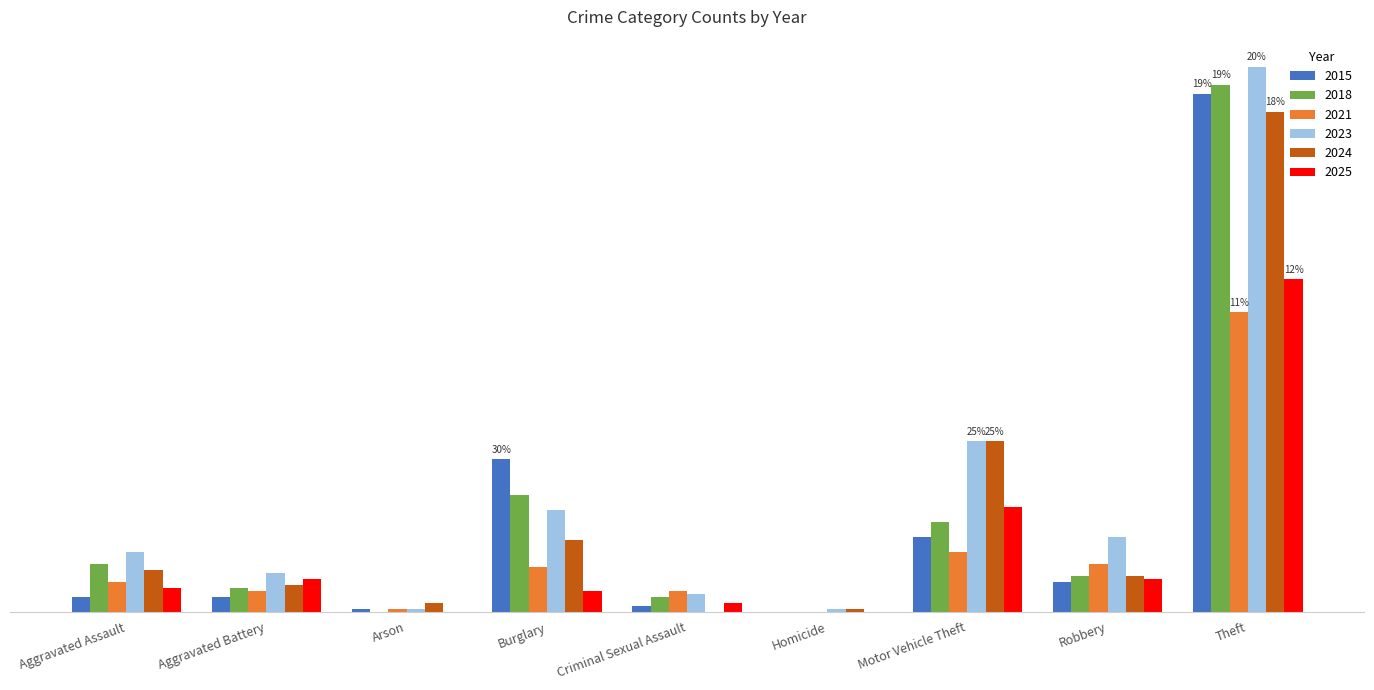

At which category does the chart reach its peak across all series?

Theft